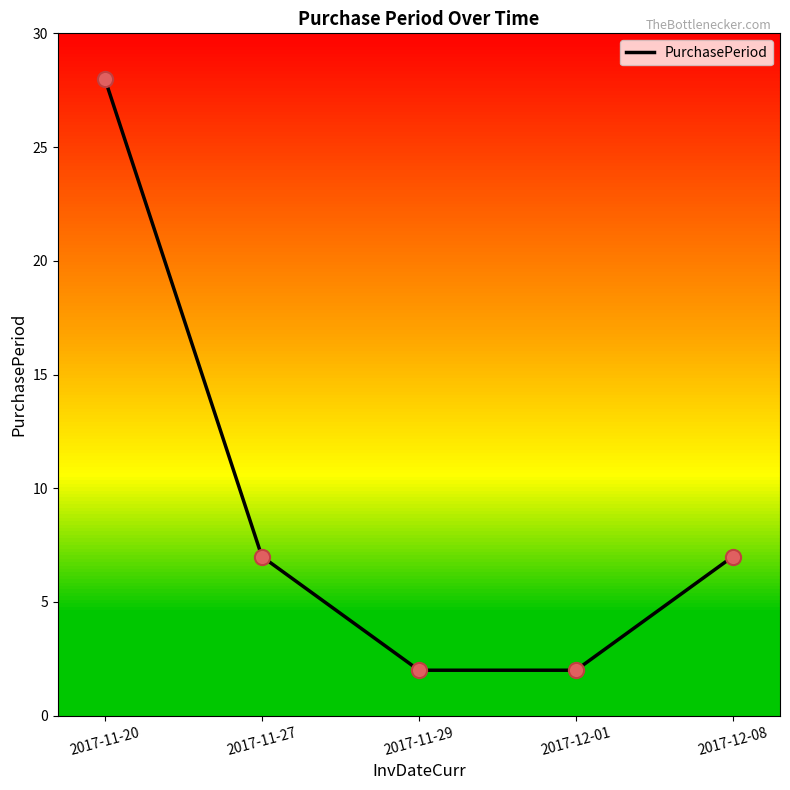

Approximately how many times larger is the value at 2017-12-01 compared to 2017-11-29?

1.0